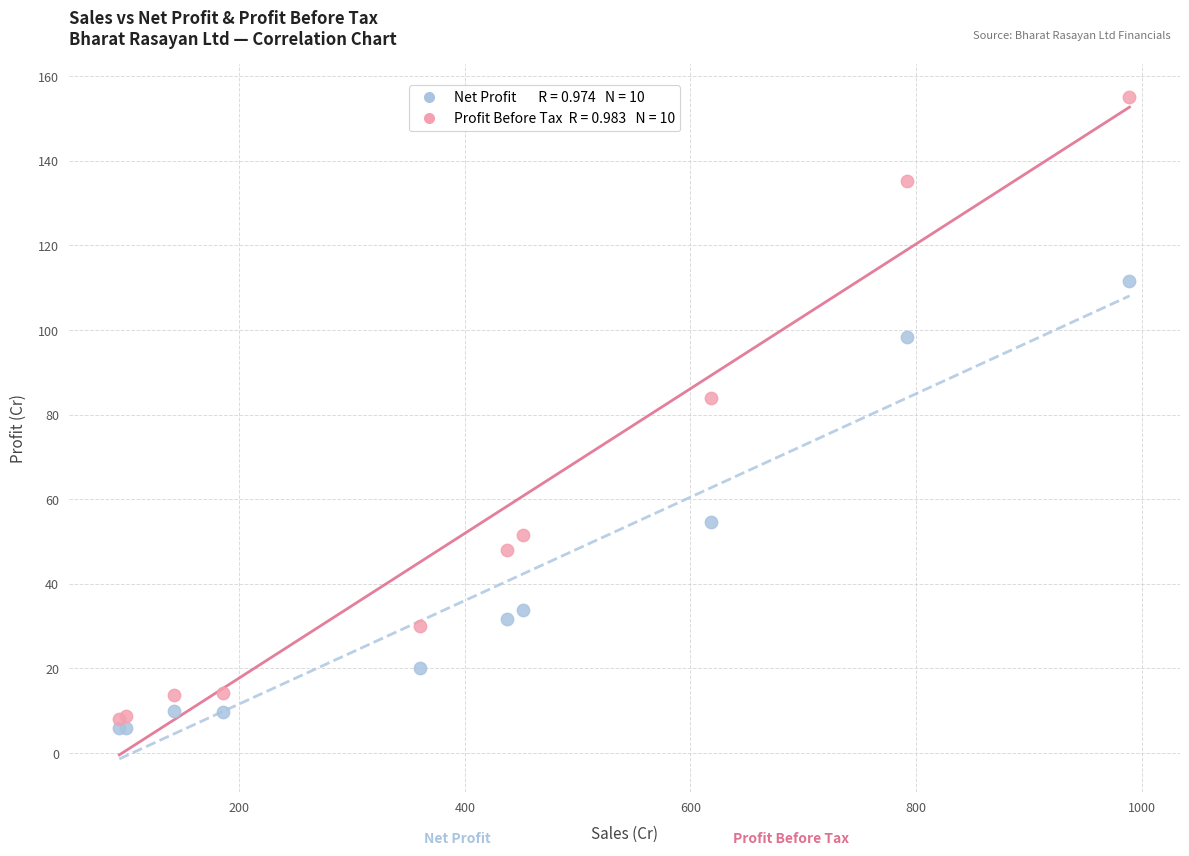

Across all series, what Y value is closest to 80?

83.9